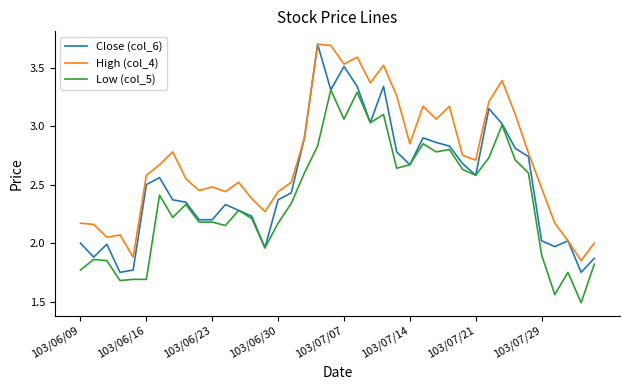

Which series has the largest total across all categories?

High (col_4)